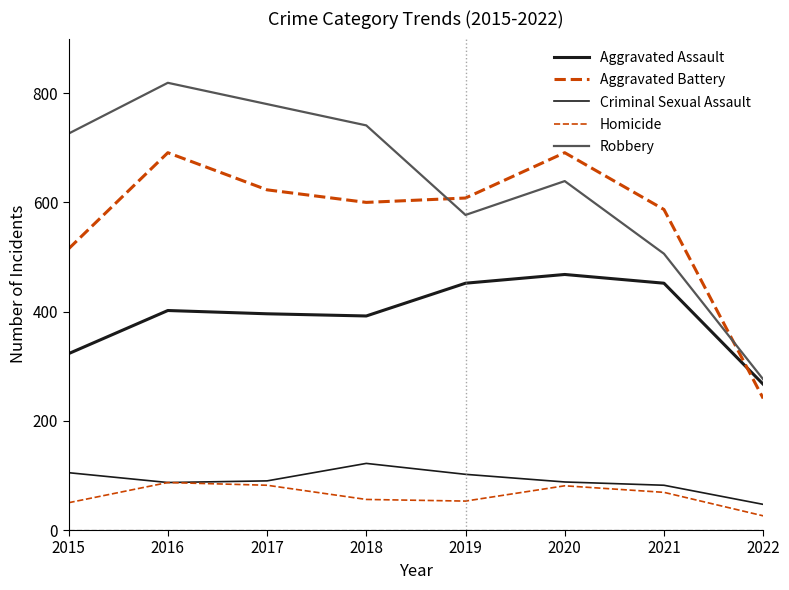

Which category has the lowest value in the Robbery series?

2022